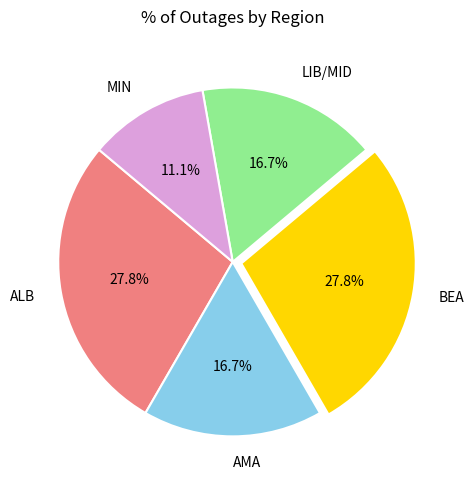

True or false: ALB accounts for 20% of the total.

False